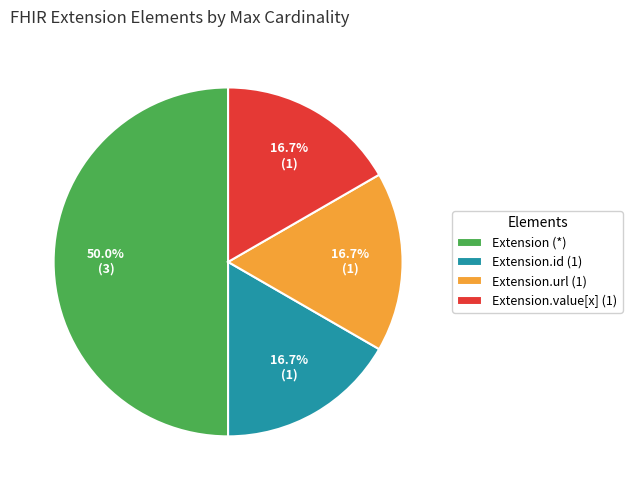

What is the ratio of the value at Extension.id (1) to the value at Extension.url (1)?

1.0